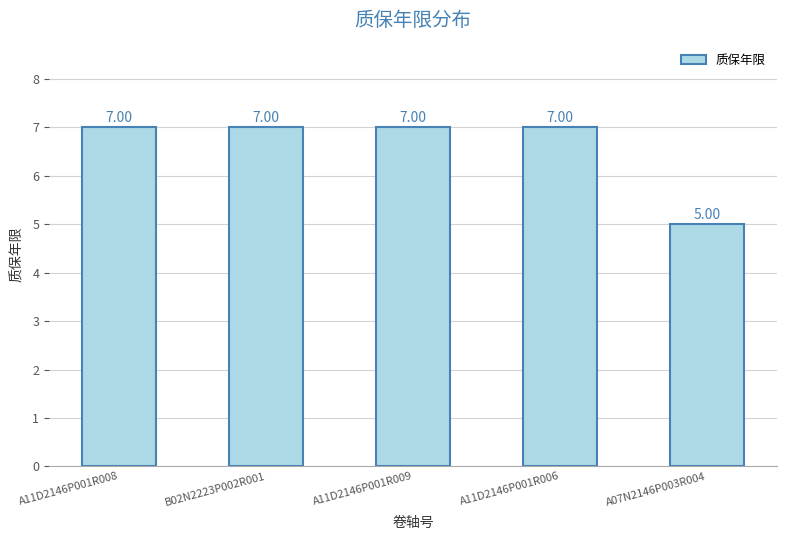

What is the sum of the values at A07N2146P003R004 and A11D2146P001R009?

12